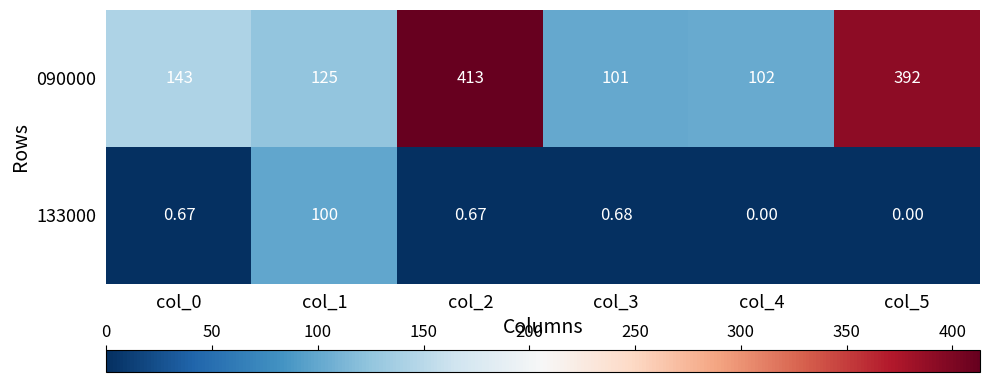

Rank the series at col_3 from lowest to highest value.

133000, 090000